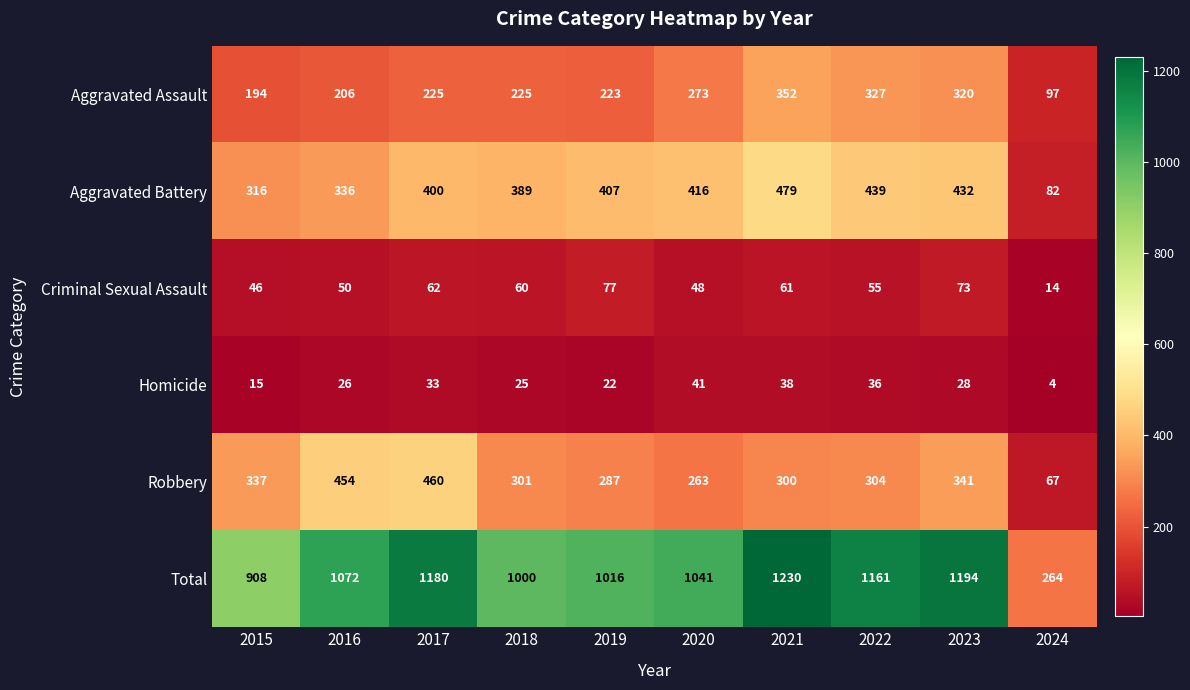

What is the difference between the Criminal Sexual Assault values at 2021 and 2016?

11